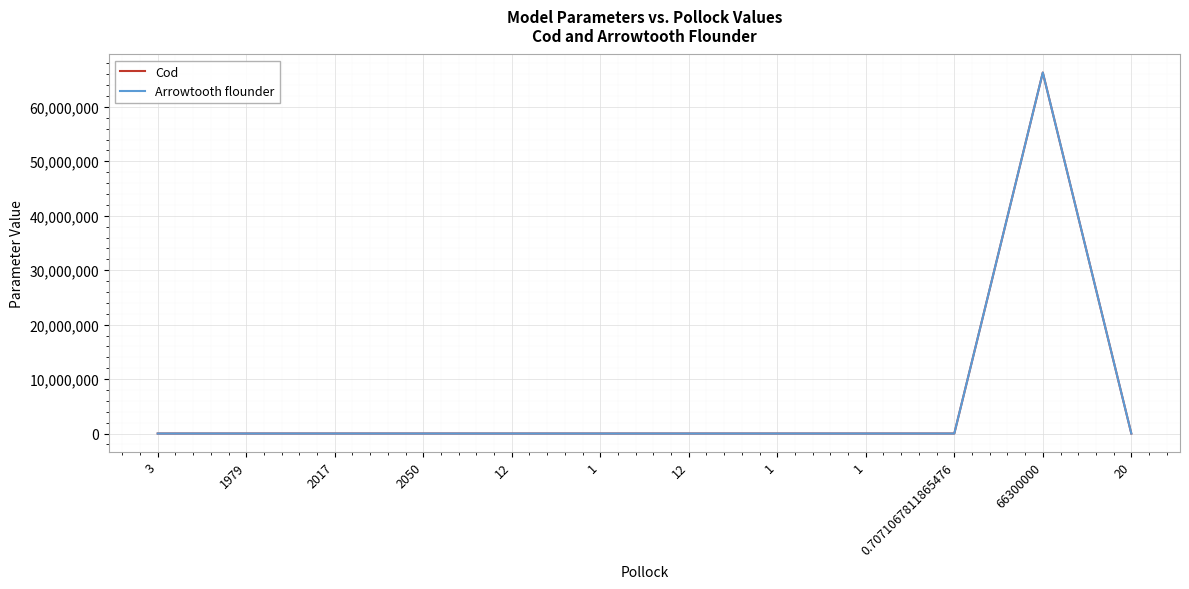

Between 1 and 2017, which is larger?

2017